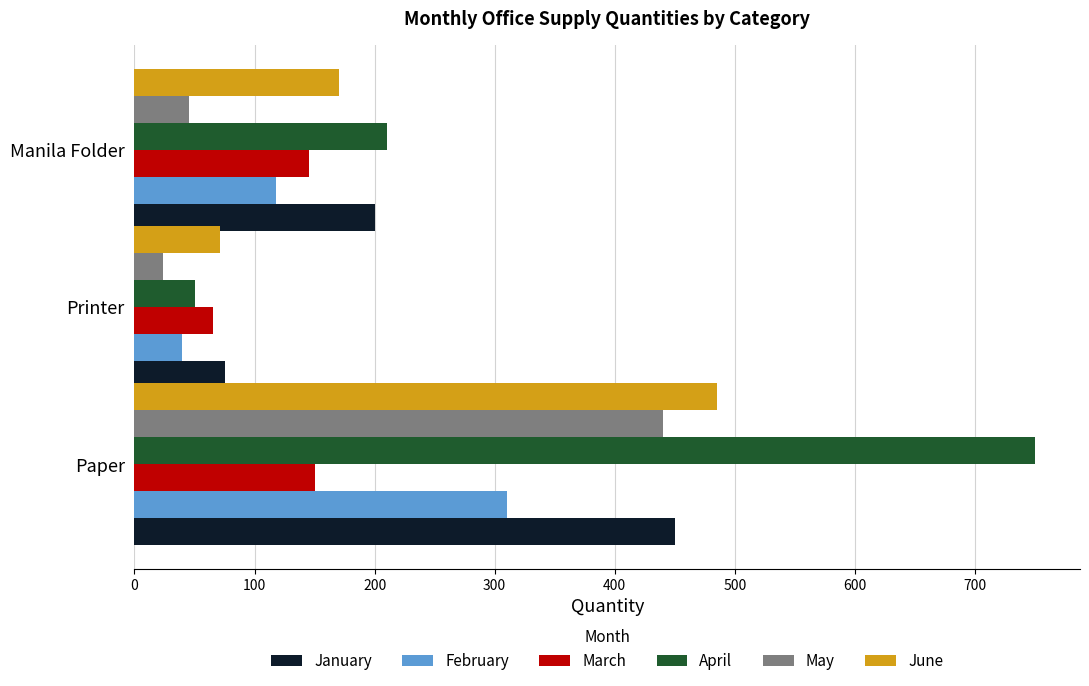

List the labels in order of February value, smallest first.

Printer, Manila Folder, Paper